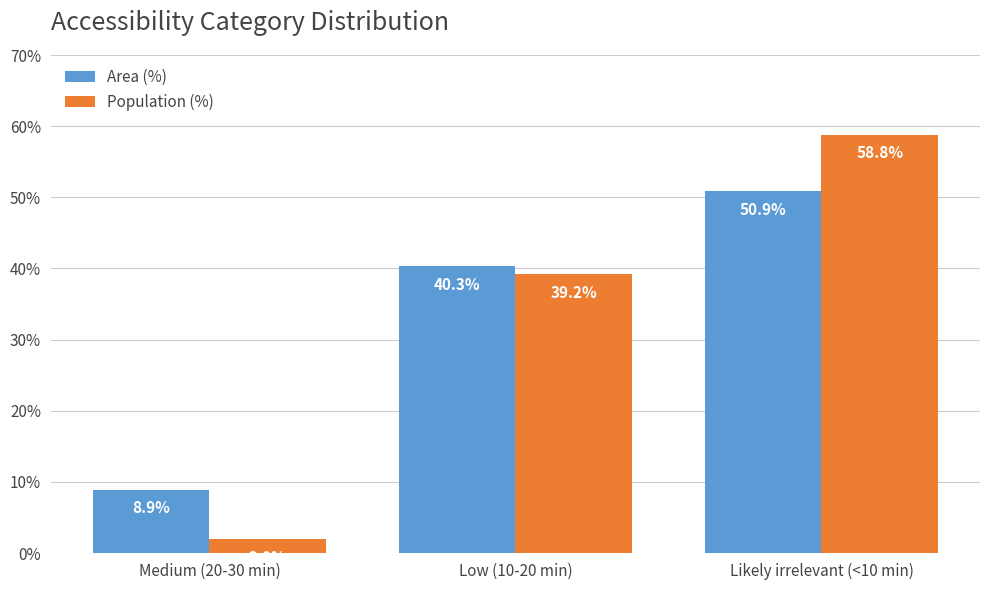

Reading left to right, list all the values displayed in this chart.

Area (%): 8.9	40.3	50.9
Population (%): 2.0	39.2	58.8